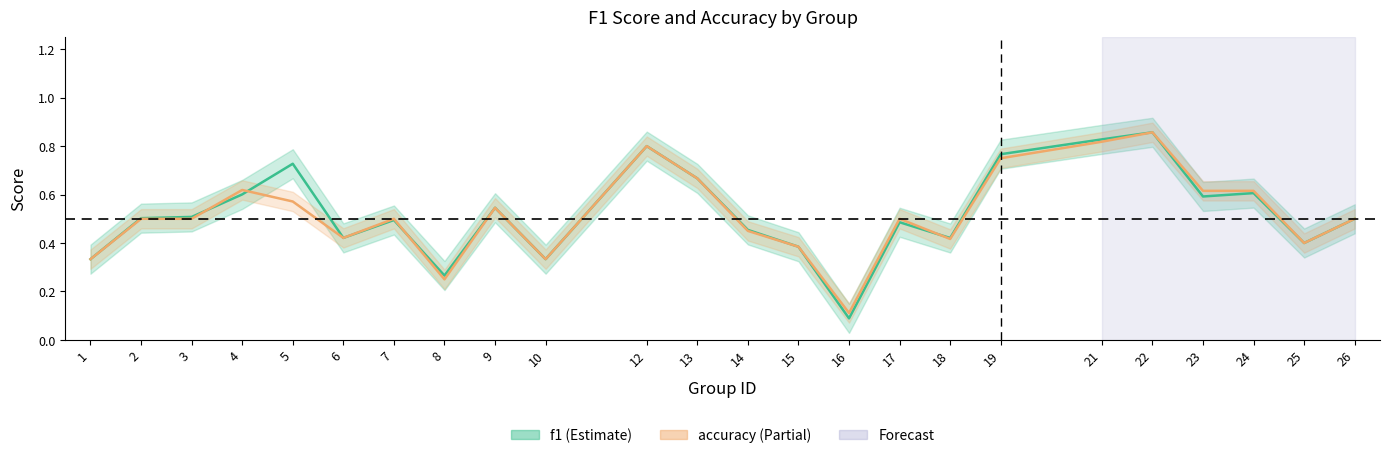

What is the sum of all f1 line values?

12.6